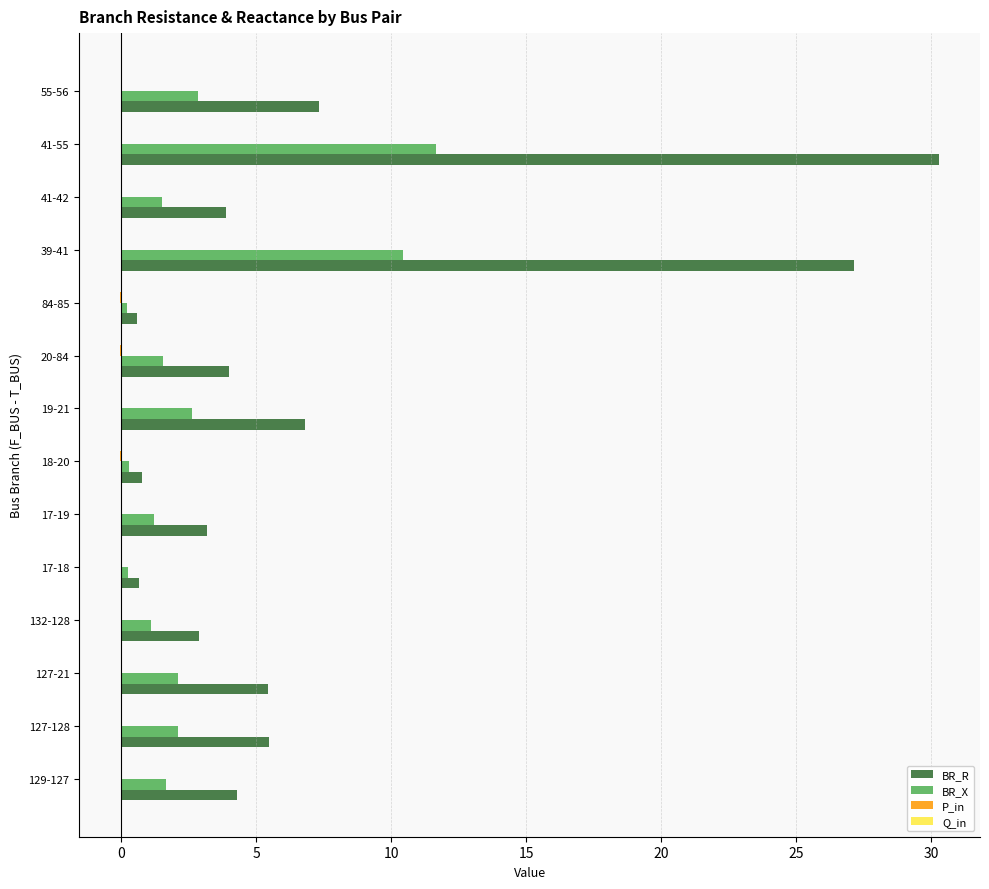

The BR_R series shows 2.1 at 41-42. True or false?

False